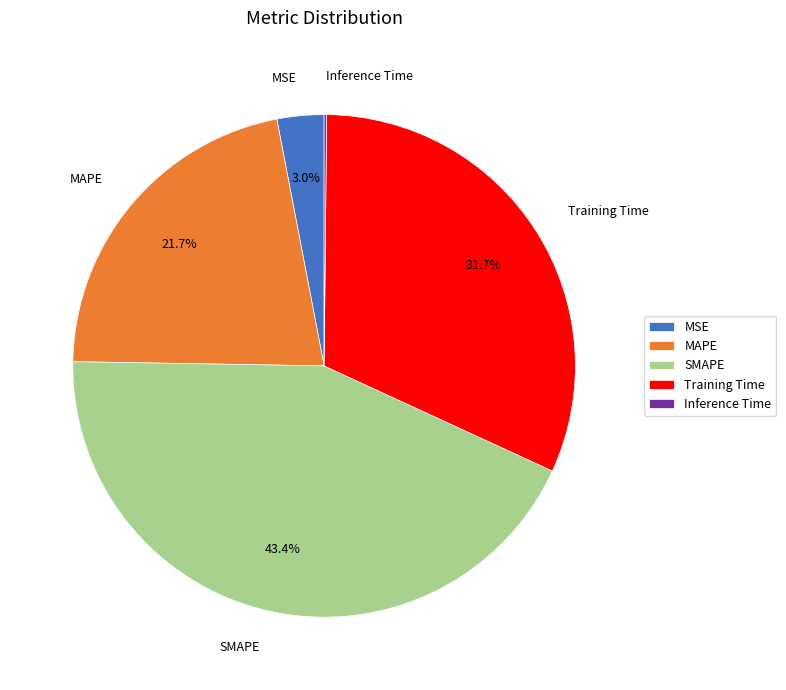

To the nearest percent, what percentage of the pie is MAPE?

22%